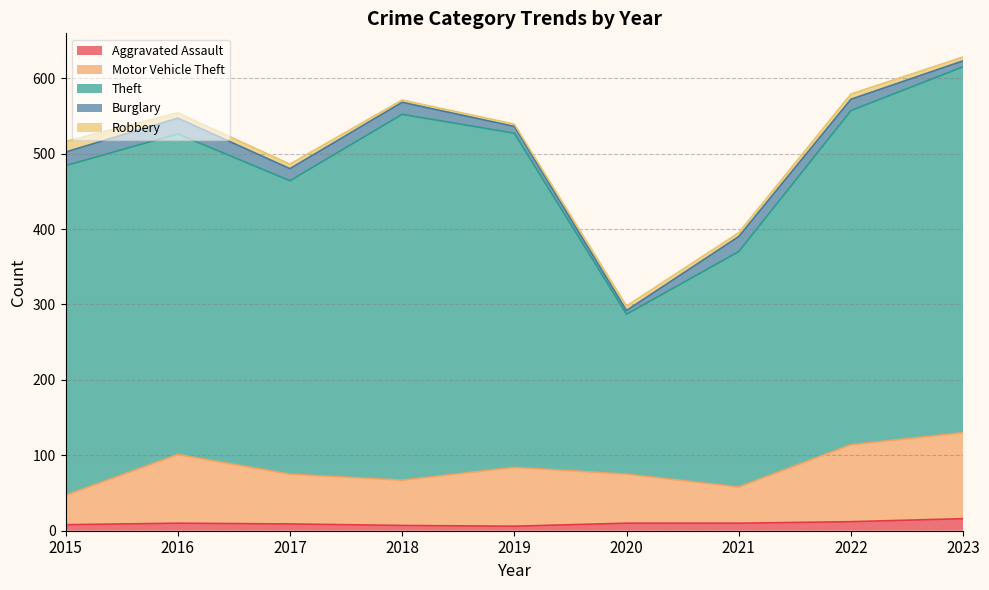

Between 2022 and 2020, which is larger?

2022